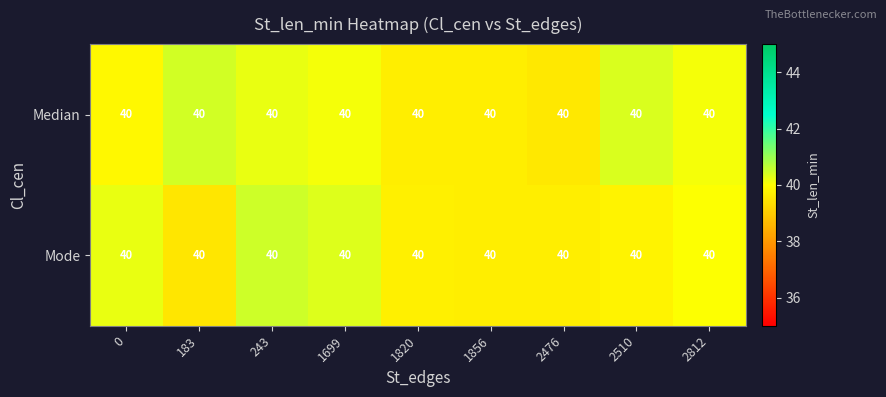

What is the lowest value of the Median series?

39.6